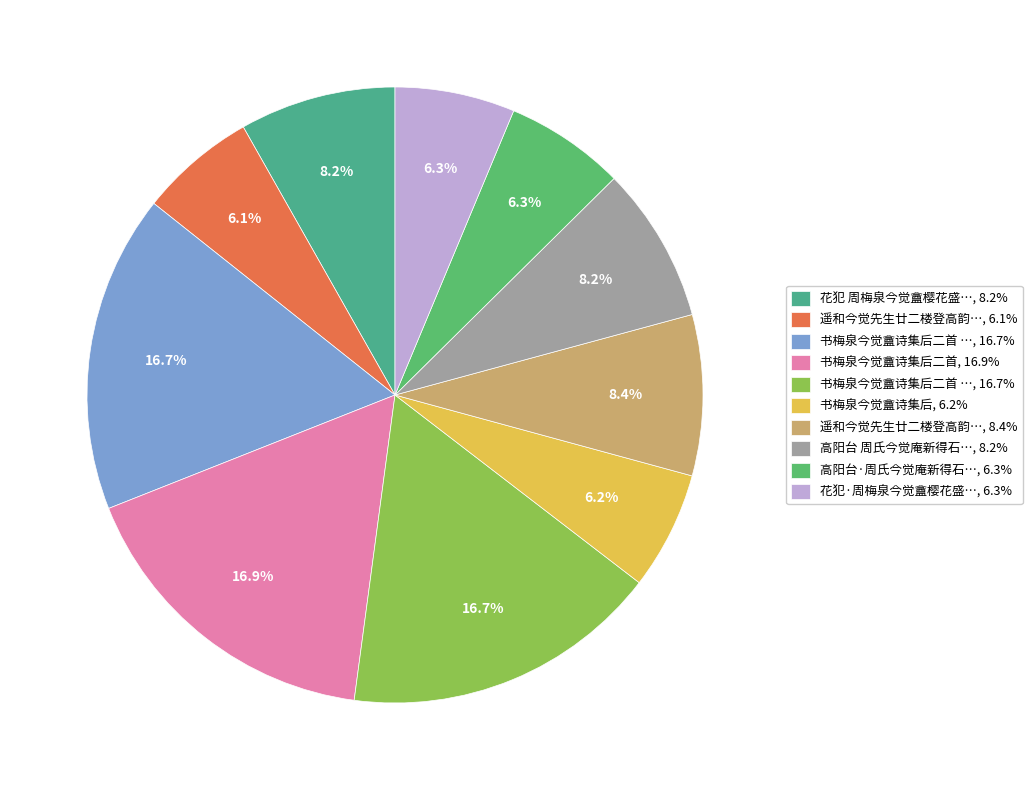

How many slices are in this pie chart?

10